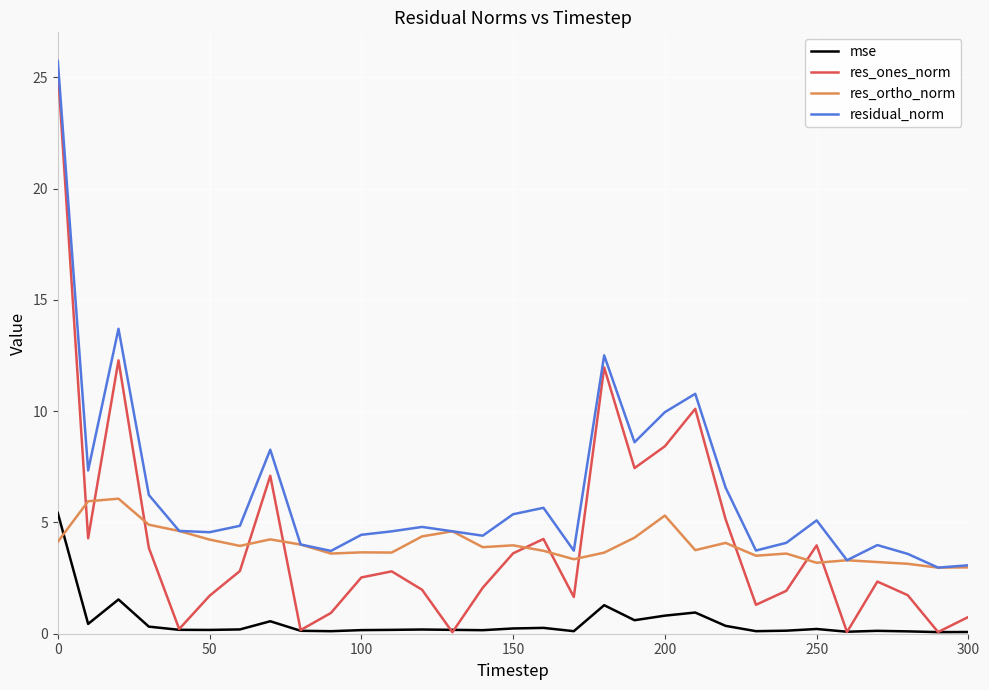

What are all the series names shown in the legend?

mse, res_ones_norm, res_ortho_norm, residual_norm